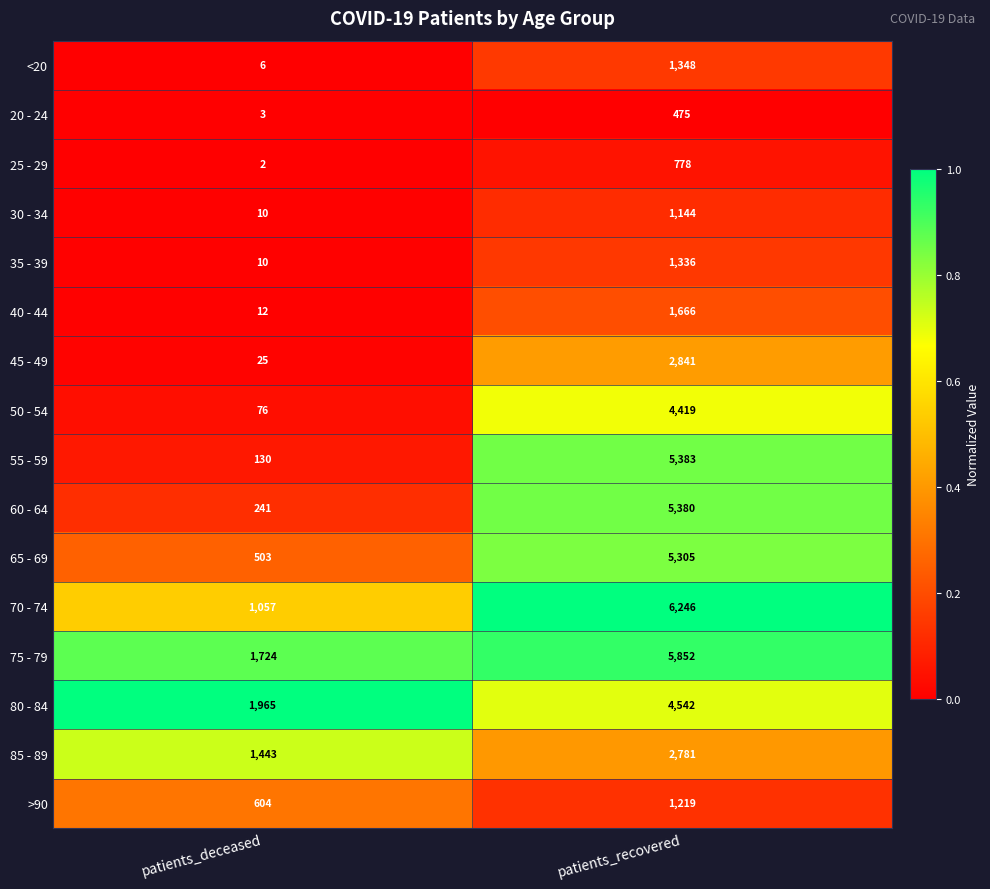

The 50 - 54 series shows 46 at patients_deceased. True or false?

False